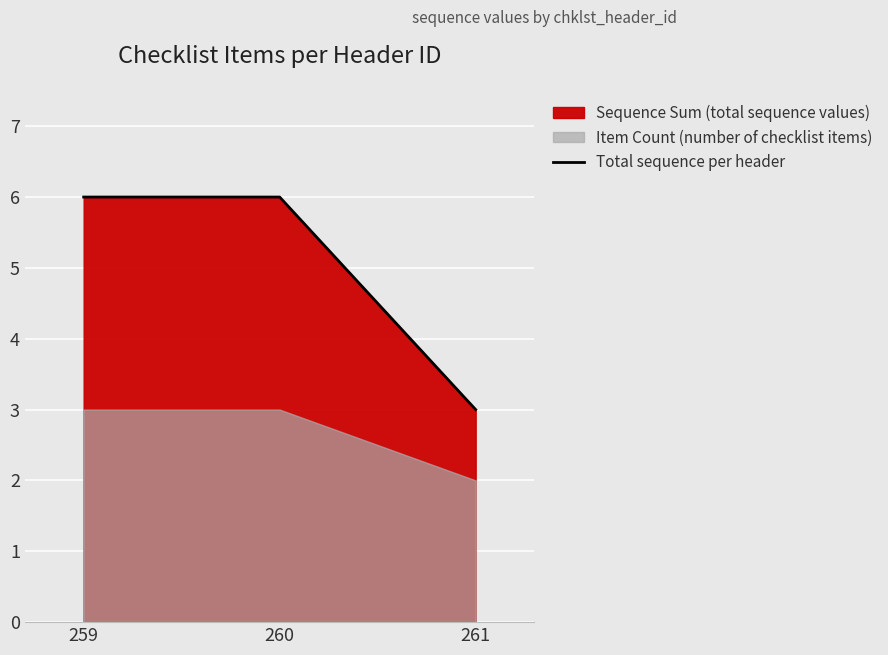

True or false: the data shows 3 at 259.

False